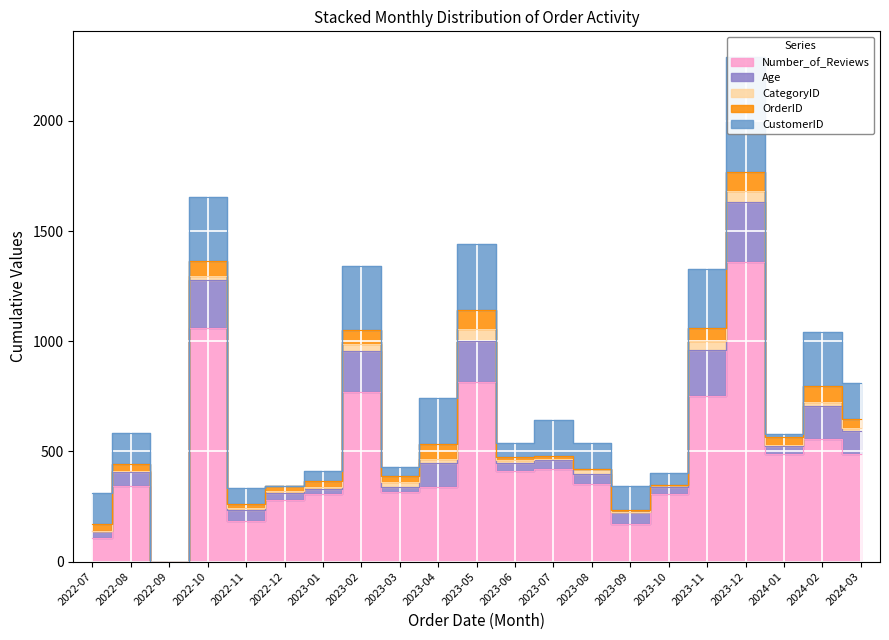

What is the sum of all CustomerID values?

3248